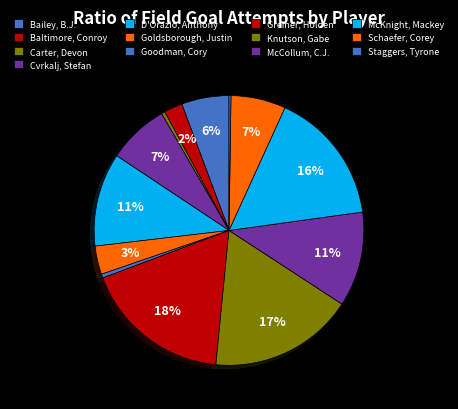

Does Schaefer, Corey represent more than half of the total?

No